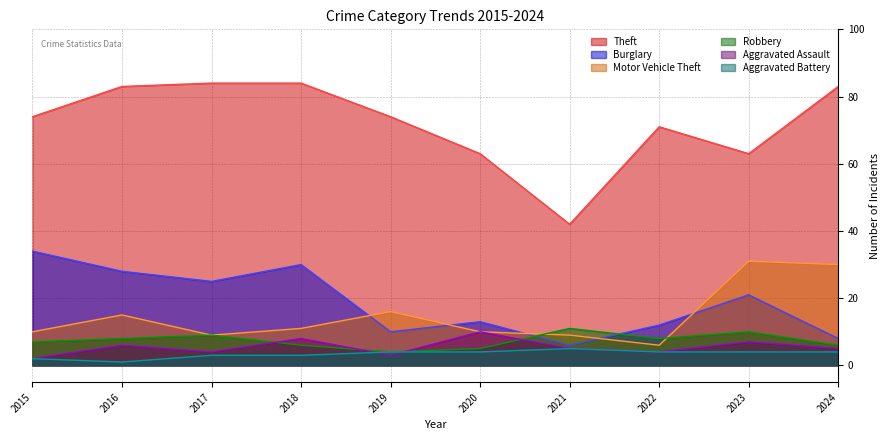

List the labels in order of Motor Vehicle Theft value, smallest first.

2022, 2017, 2021, 2015, 2020, 2018, 2016, 2019, 2024, 2023